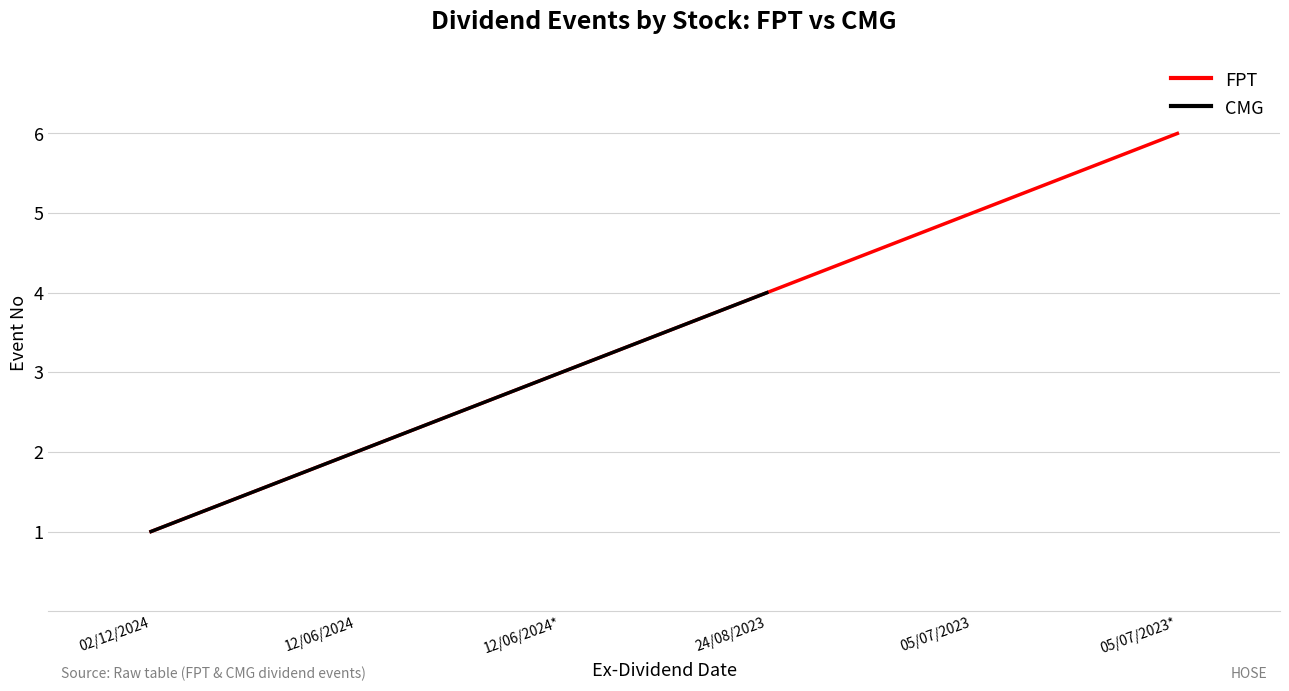

What is the sum of all values?

21